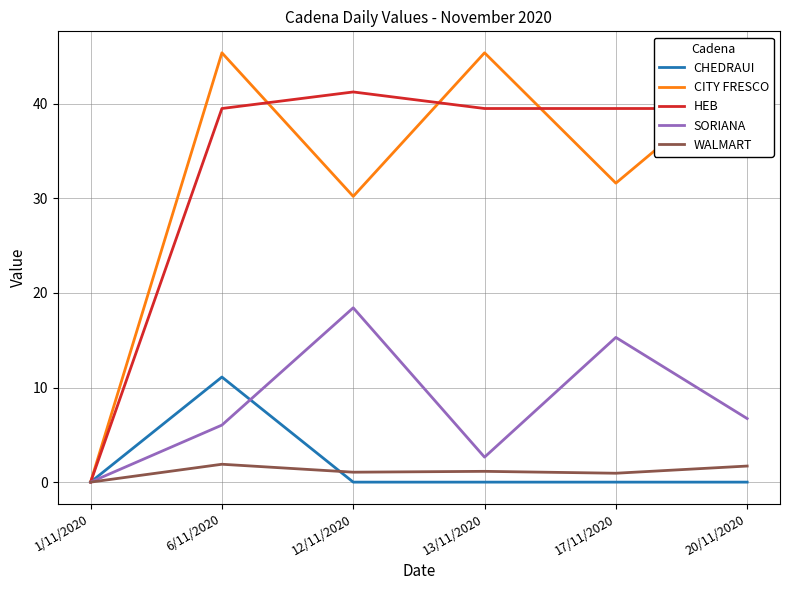

List the series in order of their peak value, highest first.

CITY FRESCO, HEB, SORIANA, CHEDRAUI, WALMART